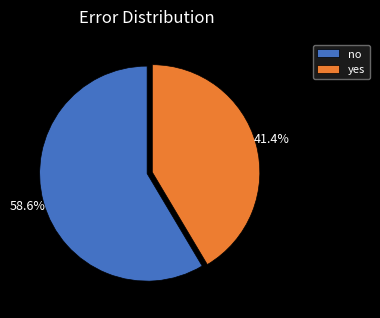

What percentage is NOT represented by no?

41.4%